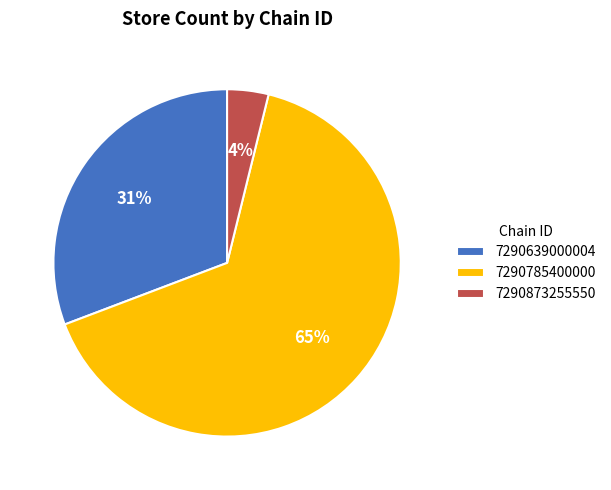

Does any single category account for the majority?

Yes